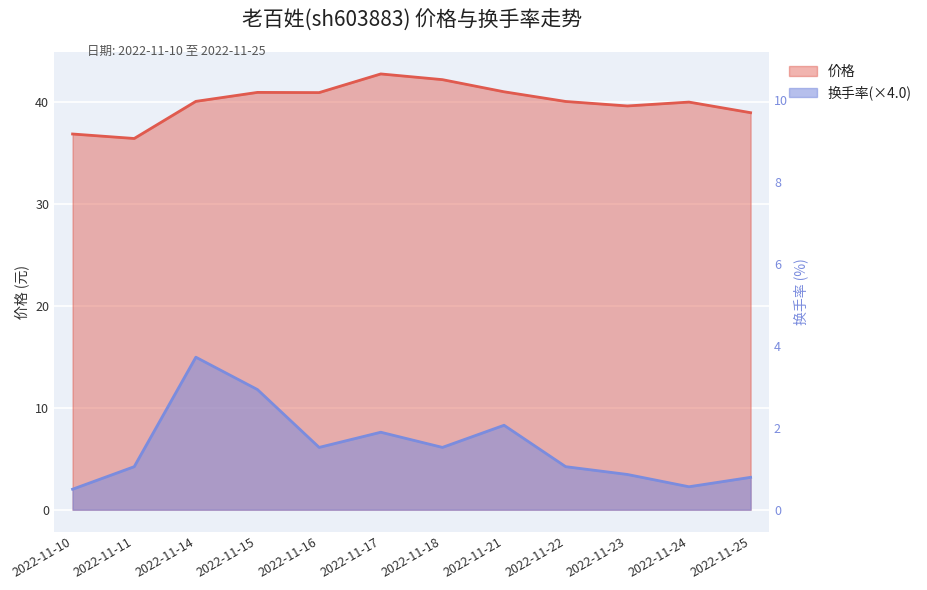

Which category has the lowest value in the 换手率 series?

2022-11-10